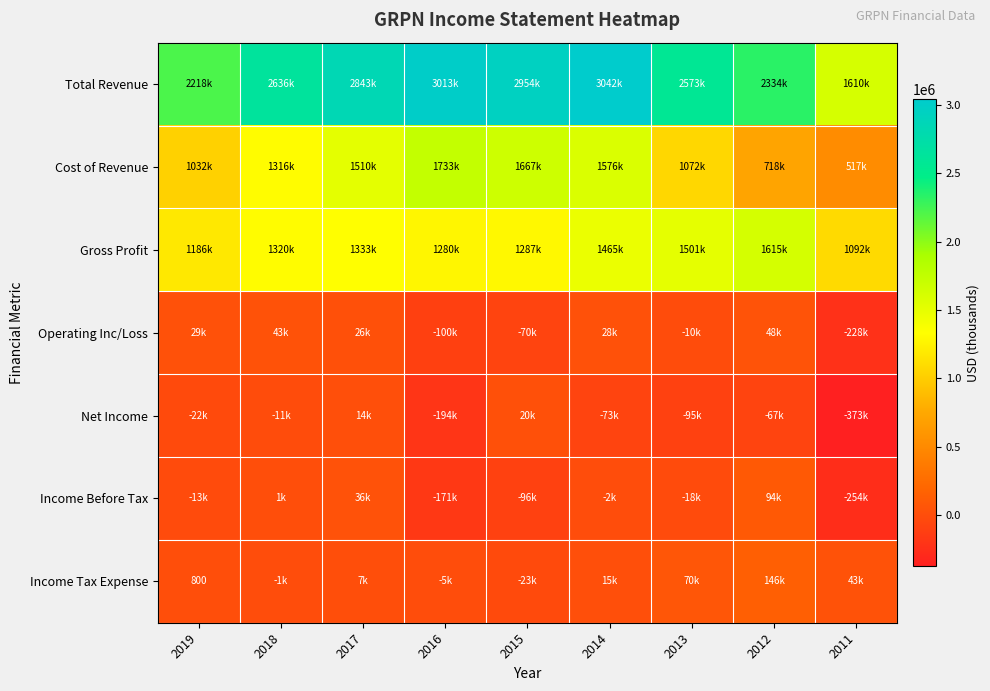

What is the total value across all series at 2014?

6052800